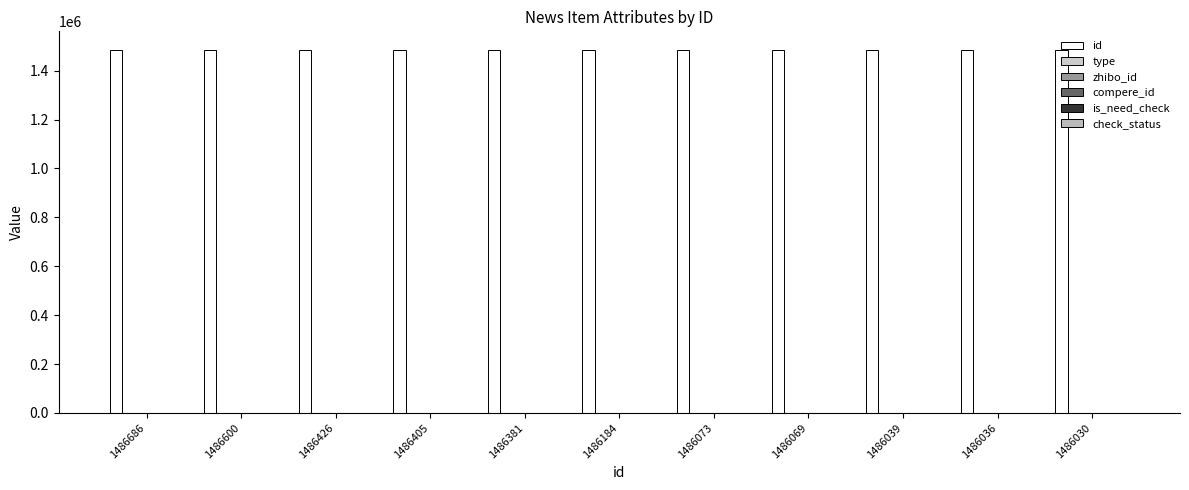

How many bars are there in total?

66